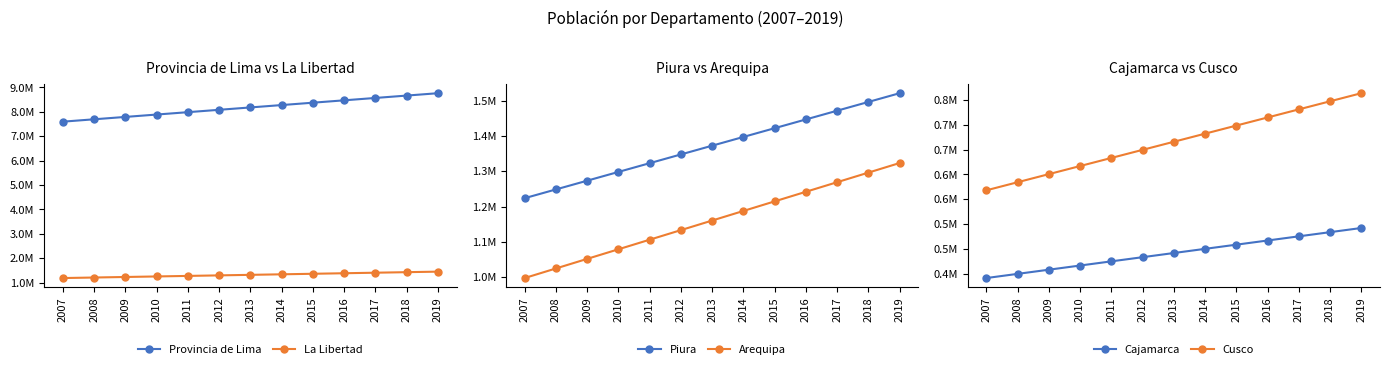

At which category is the sum across all series the highest?

2019